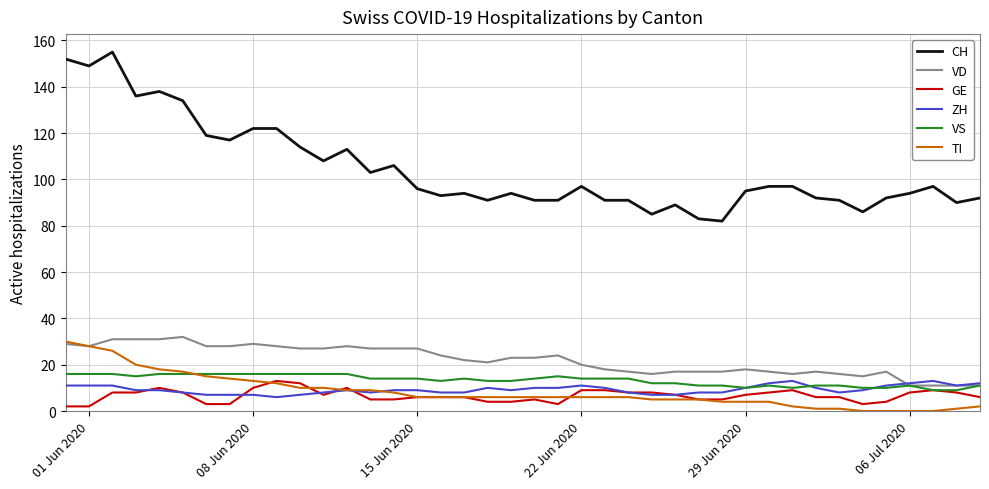

How many series are shown in this chart?

6